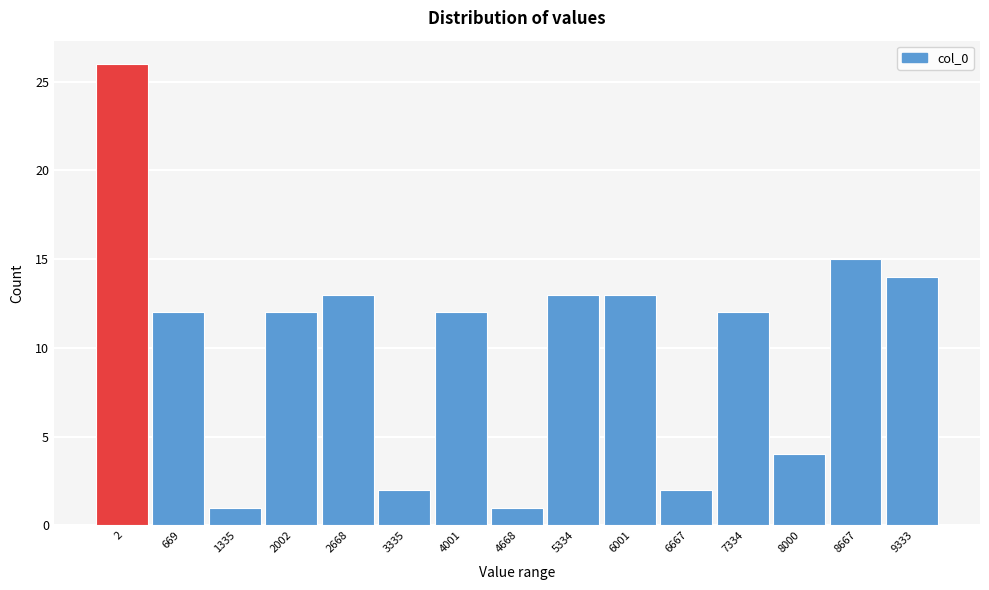

Reading right to left, extract all data points from this chart.

14	15	4	12	2	13	13	1	12	2	13	12	1	12	26